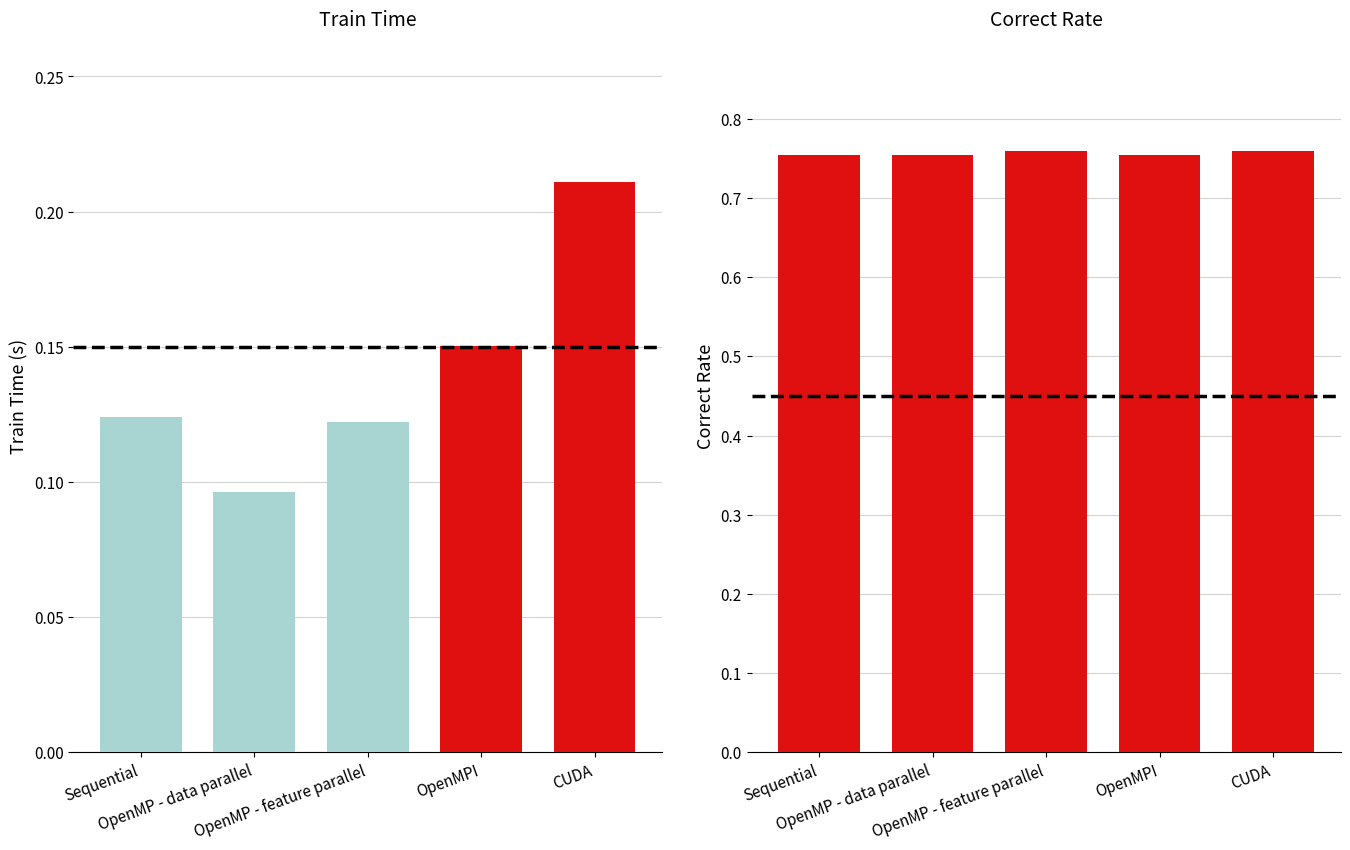

Which has a higher value, OpenMP - data parallel or Sequential?

Sequential